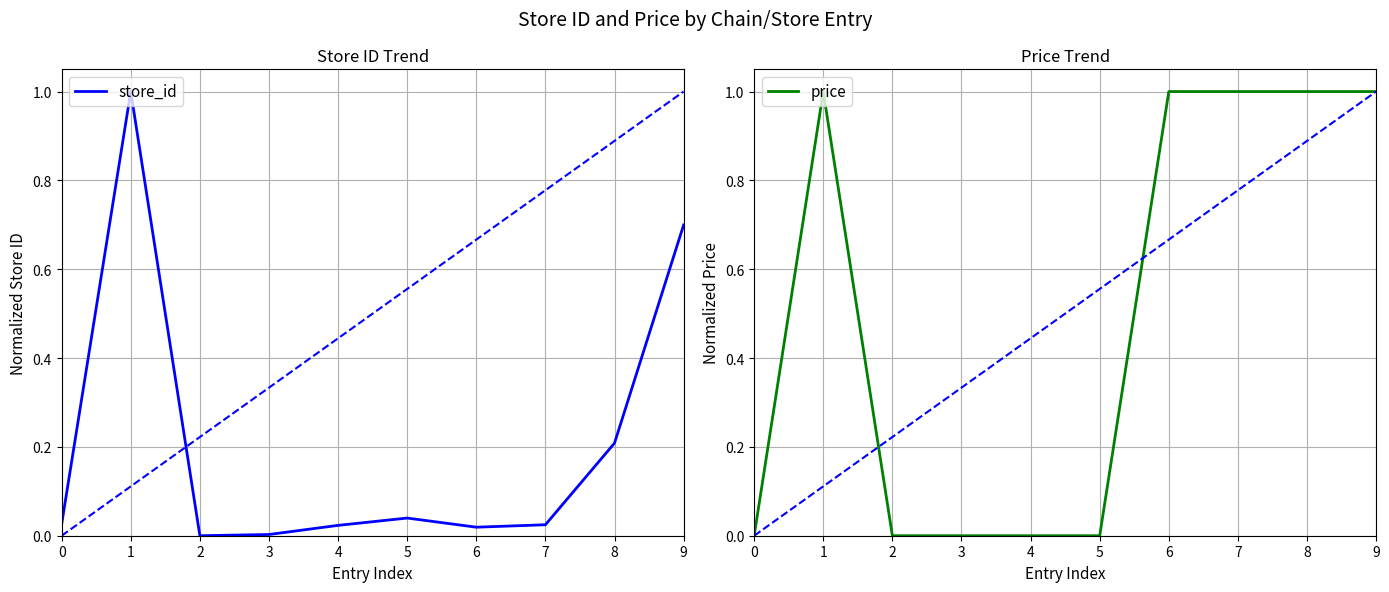

What is the difference between the maximum and minimum values in the price series?

1